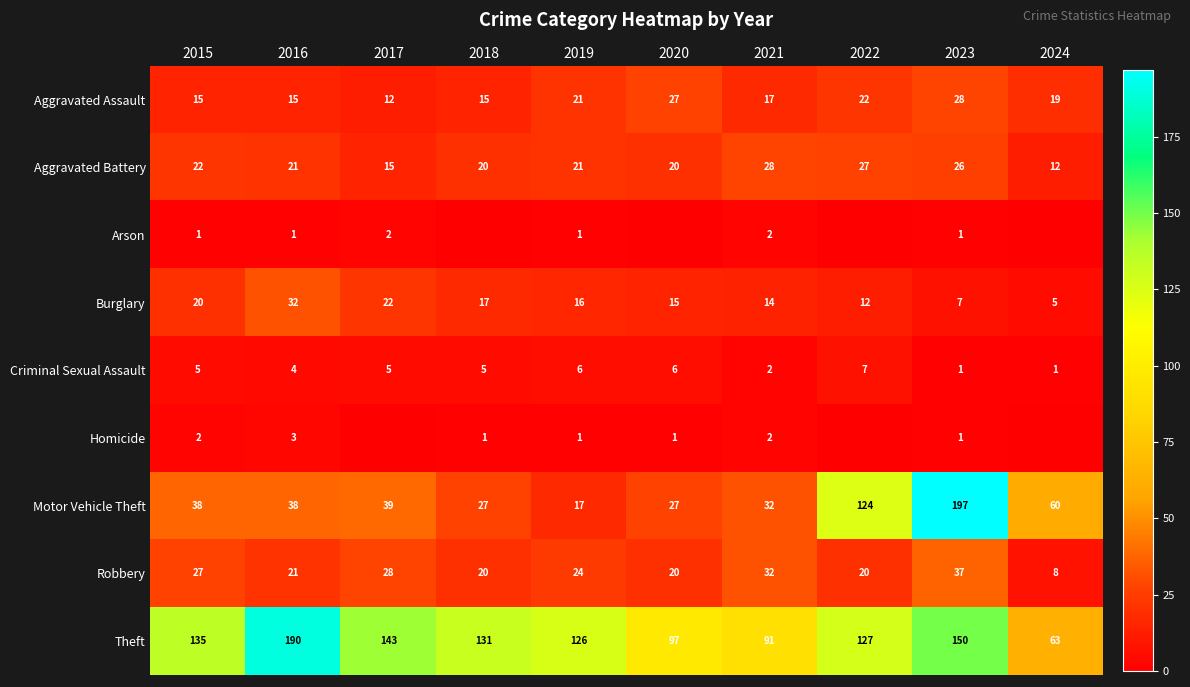

Where is Theft nearest to the value 126?

2019